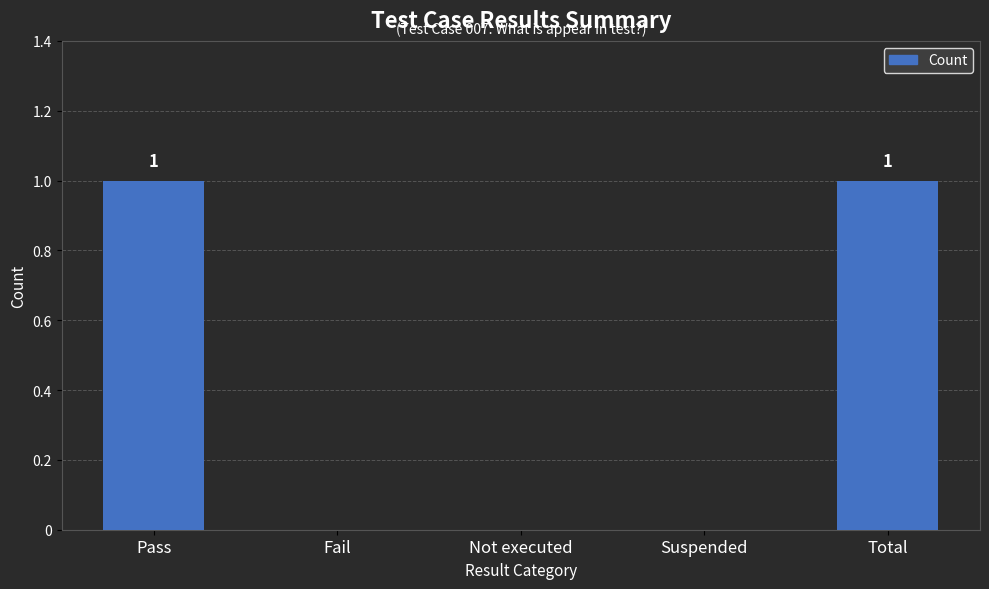

Count the number of data series in this chart.

1